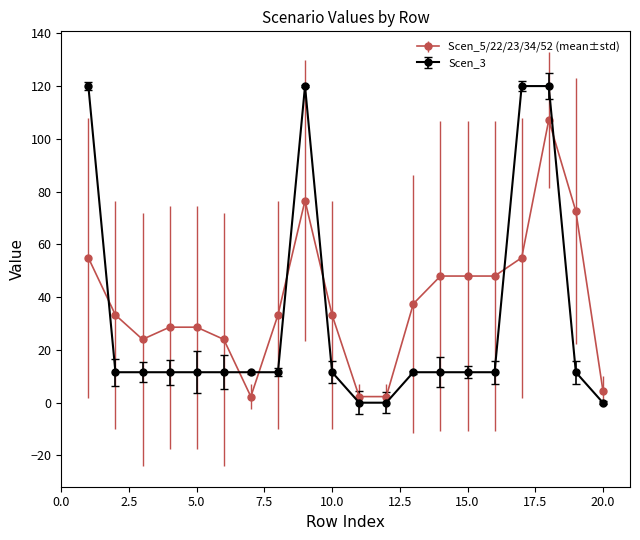

What is the sum of all Scen_5/22/23/34/52 (mean±std) values?

764.2